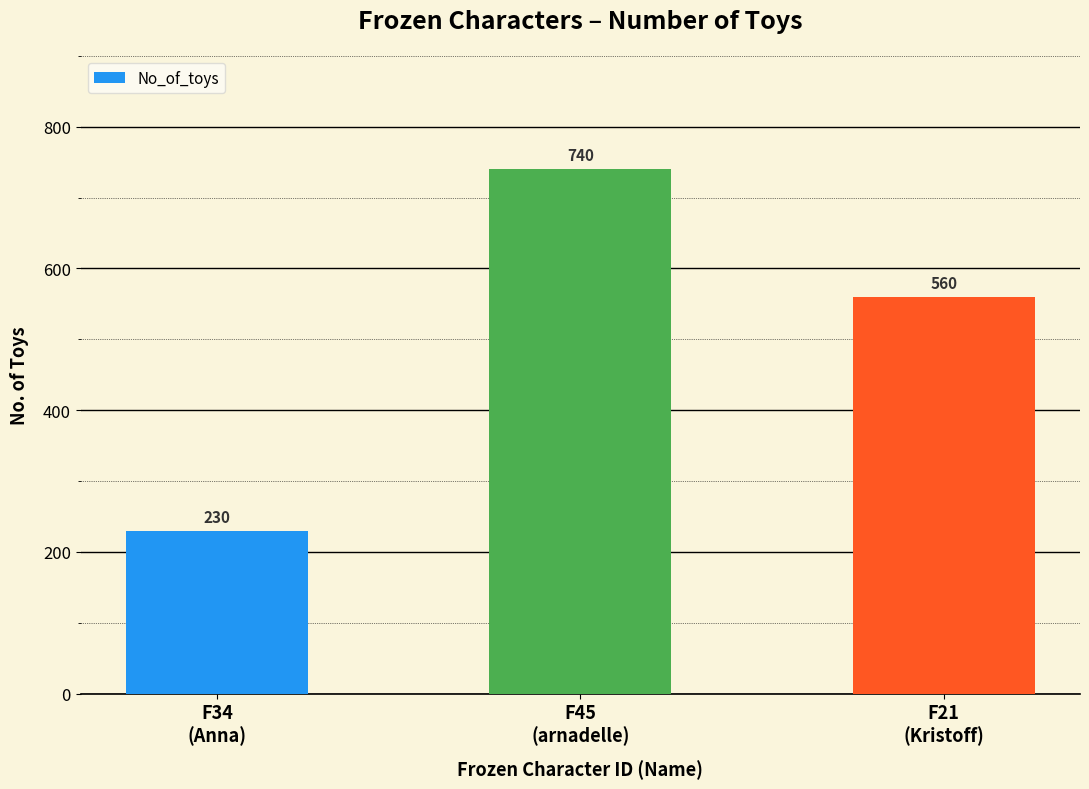

Read the value at F34
(Anna).

230